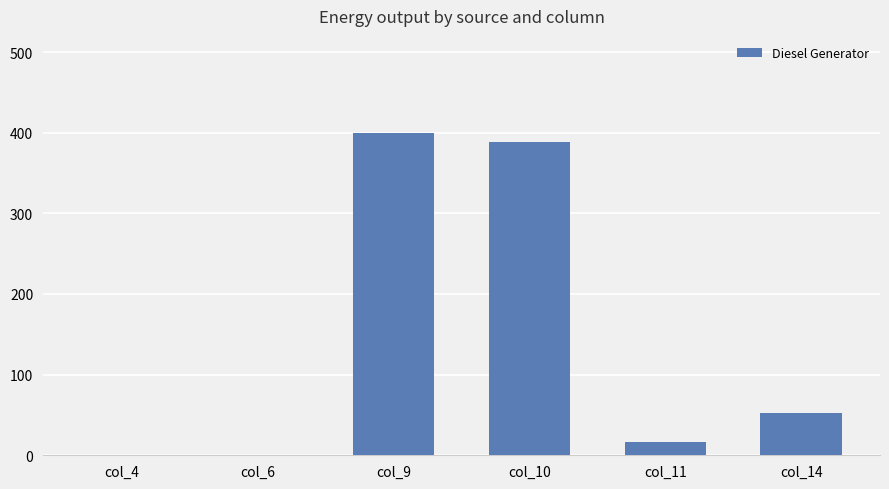

What is the sum of the values at col_9 and col_6?

400